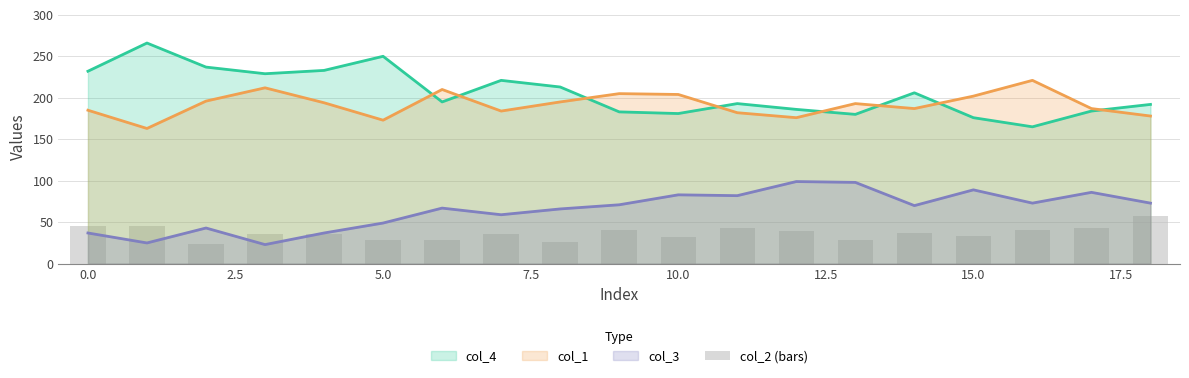

What is the label of the 15th bar from the left?

14